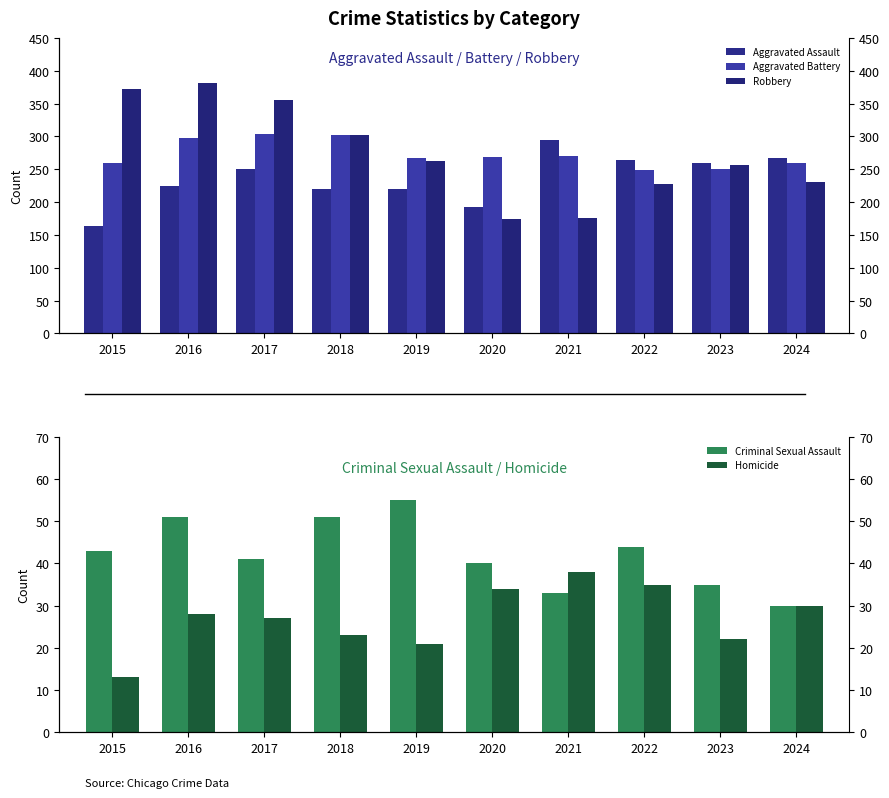

The Homicide series shows 28 at 2016. True or false?

True